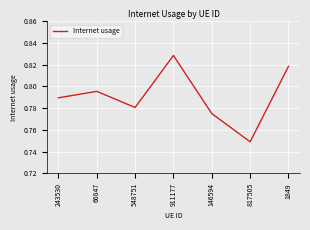

Does the chart display data point markers on the line(s)?

No